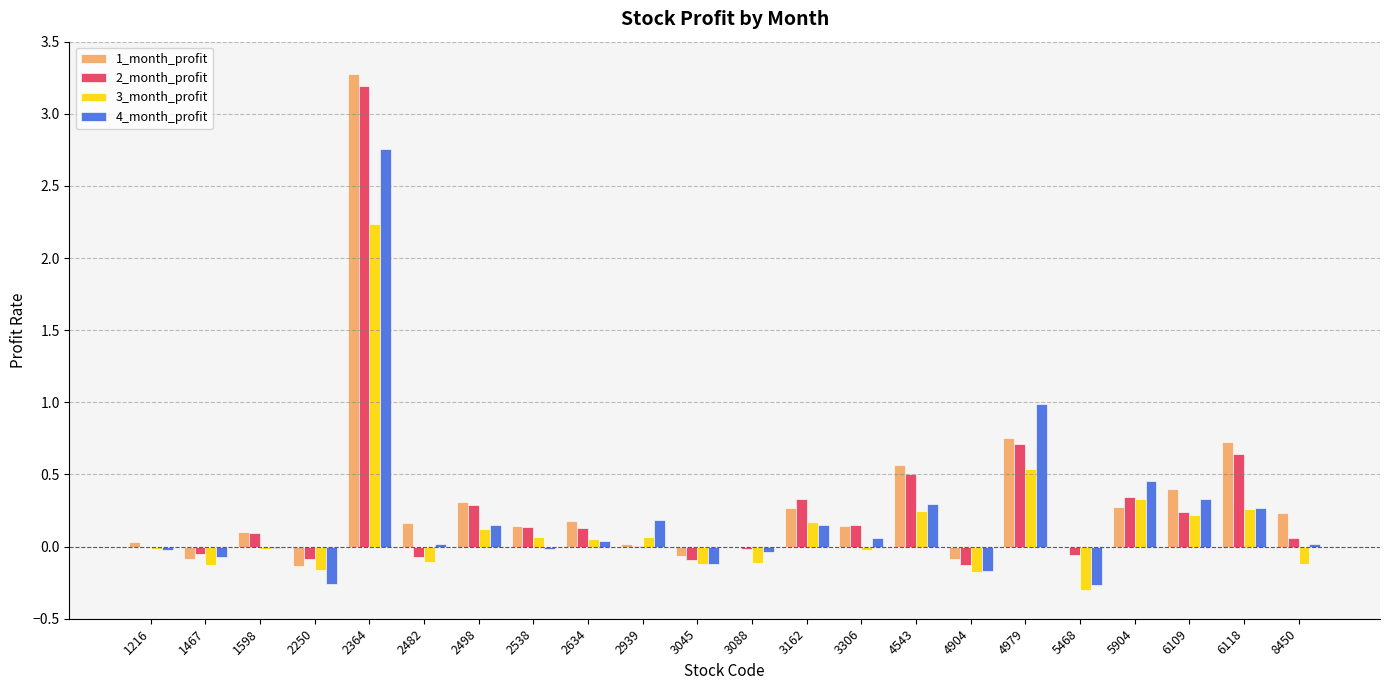

What value does the 4_month_profit series have at 4979?

1.0